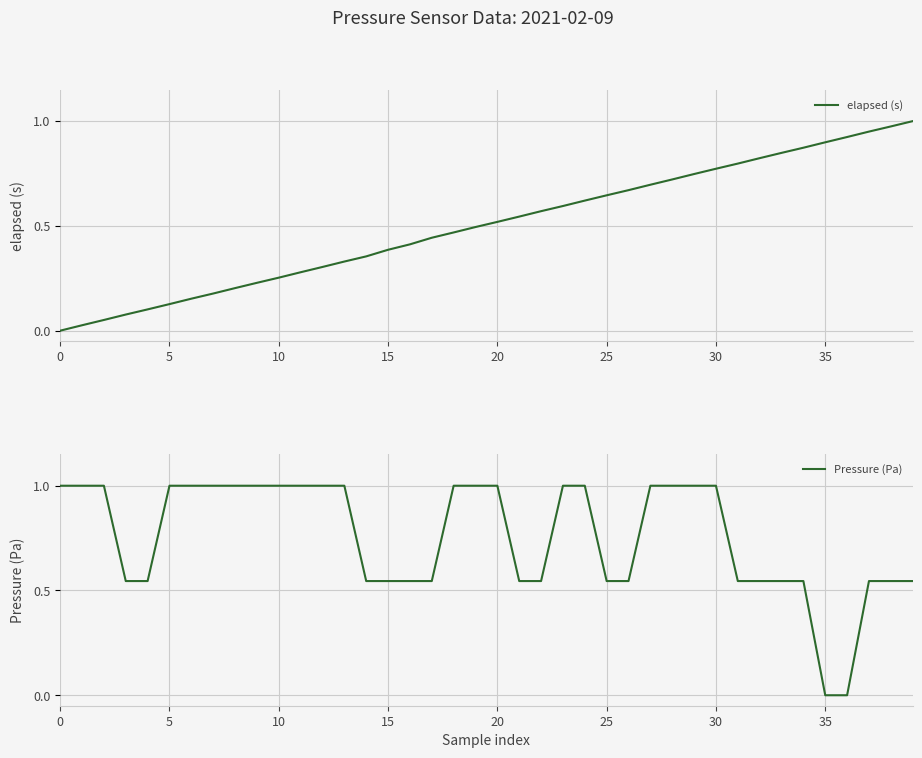

Rank the series by their average value, from lowest to highest.

elapsed (s), Pressure (Pa)